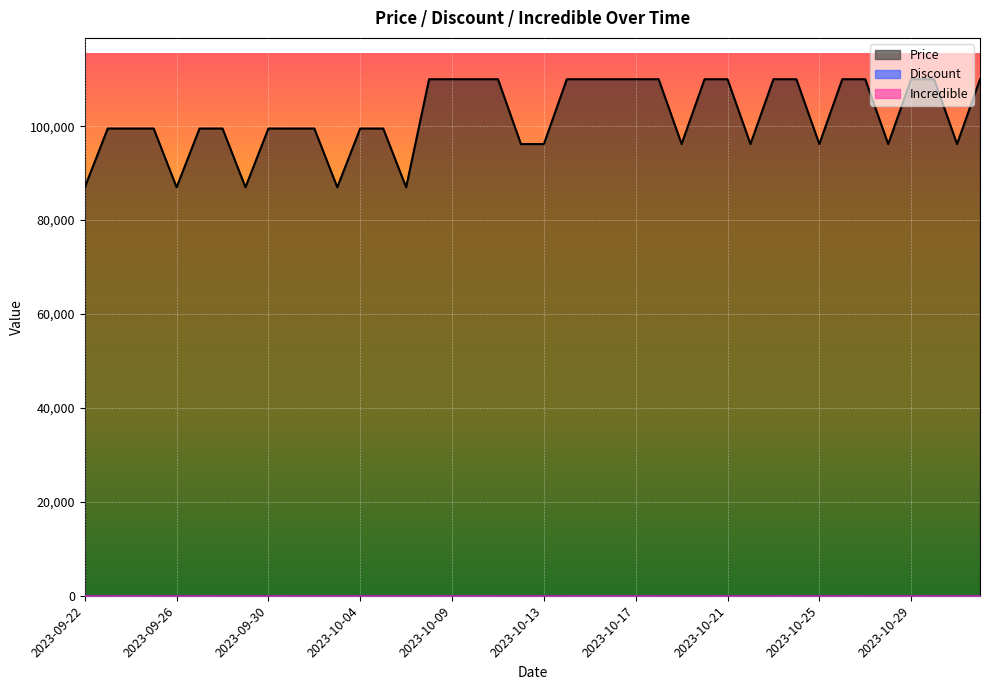

Which series has the largest range (max minus min)?

Price